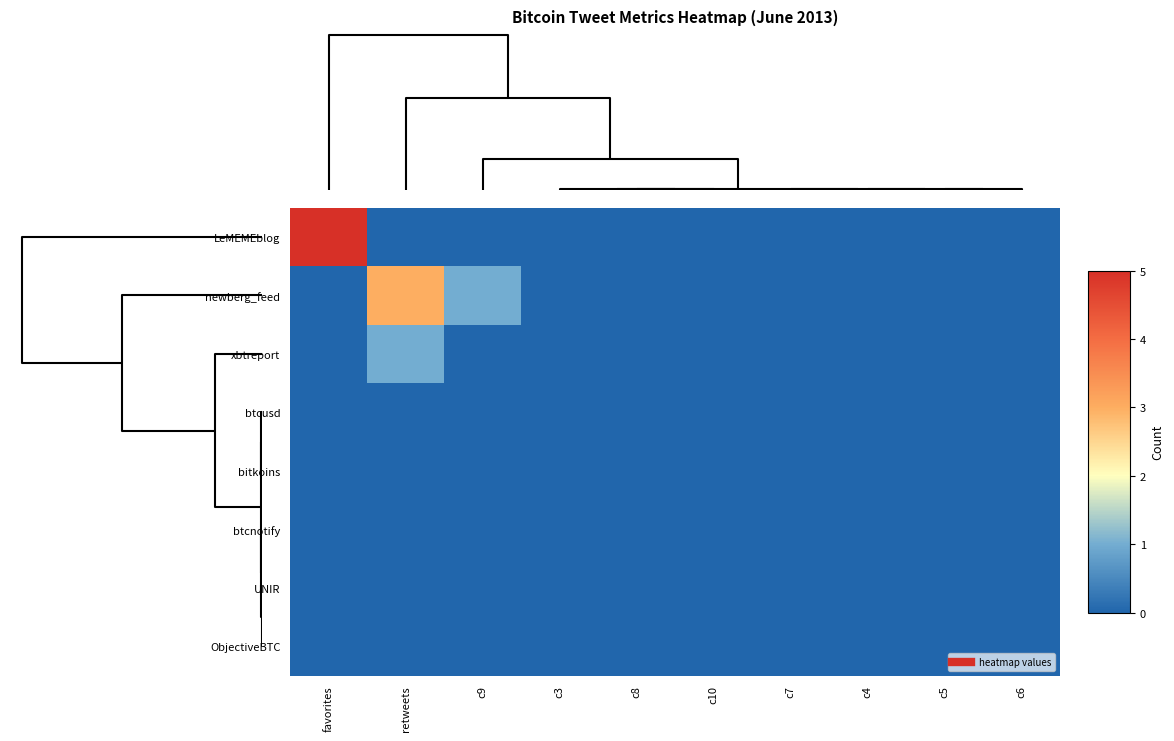

Reading left to right, what are all the values shown in this chart?

LeMEMEblog: favorites=5	retweets=0	c9=0	c3=0	c8=0	c10=0	c7=0	c4=0	c5=0	c6=0
newberg_feed: favorites=0	retweets=3	c9=1	c3=0	c8=0	c10=0	c7=0	c4=0	c5=0	c6=0
xbtreport: favorites=0	retweets=1	c9=0	c3=0	c8=0	c10=0	c7=0	c4=0	c5=0	c6=0
btcusd: favorites=0	retweets=0	c9=0	c3=0	c8=0	c10=0	c7=0	c4=0	c5=0	c6=0
bitkoins: favorites=0	retweets=0	c9=0	c3=0	c8=0	c10=0	c7=0	c4=0	c5=0	c6=0
btcnotify: favorites=0	retweets=0	c9=0	c3=0	c8=0	c10=0	c7=0	c4=0	c5=0	c6=0
UNIR: favorites=0	retweets=0	c9=0	c3=0	c8=0	c10=0	c7=0	c4=0	c5=0	c6=0
ObjectiveBTC: favorites=0	retweets=0	c9=0	c3=0	c8=0	c10=0	c7=0	c4=0	c5=0	c6=0